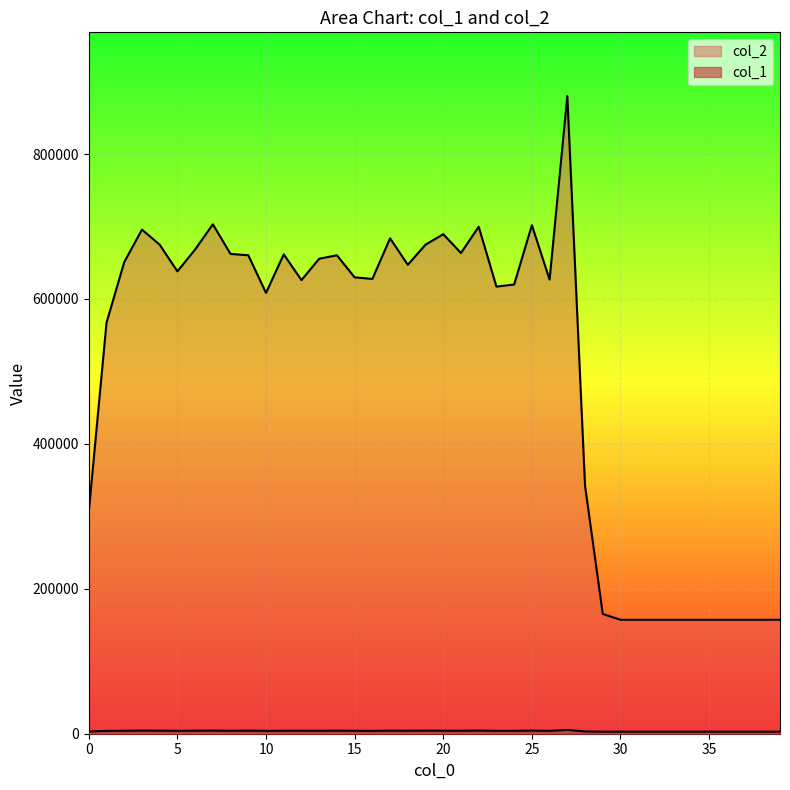

True or false: col_1 has a value of 3998 at 5.

True